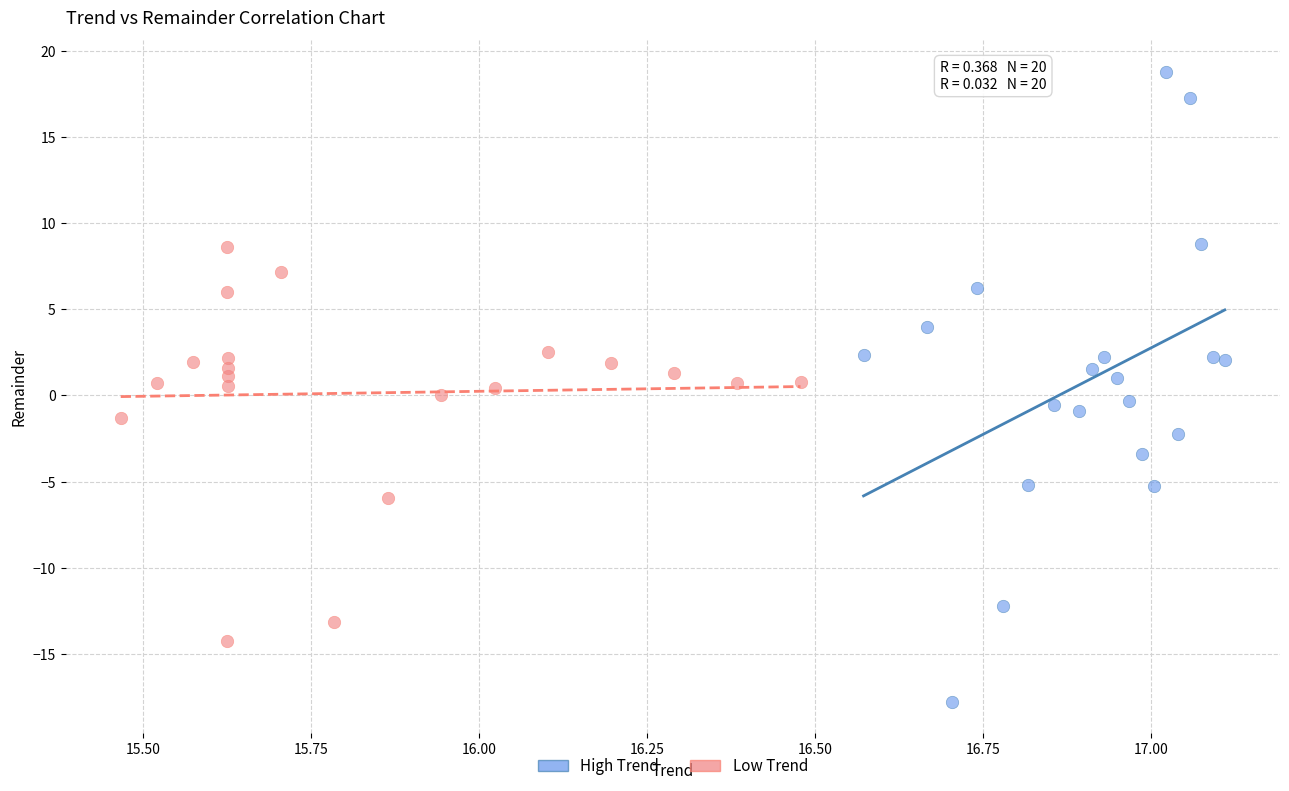

Which series reaches the minimum Y coordinate?

High Trend